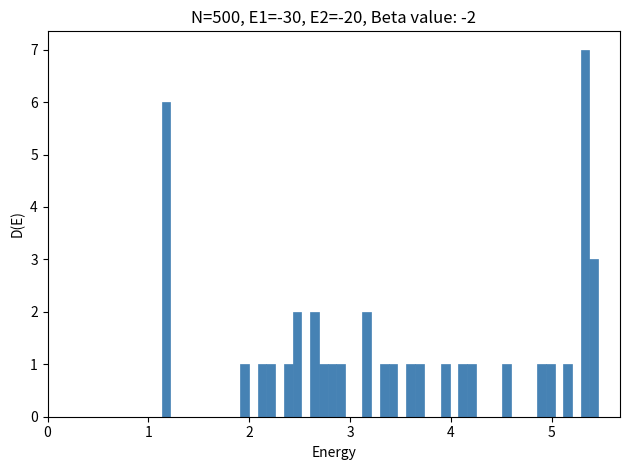

Read against the x-axis, roughly where is the centre of the tallest bar?

5.3